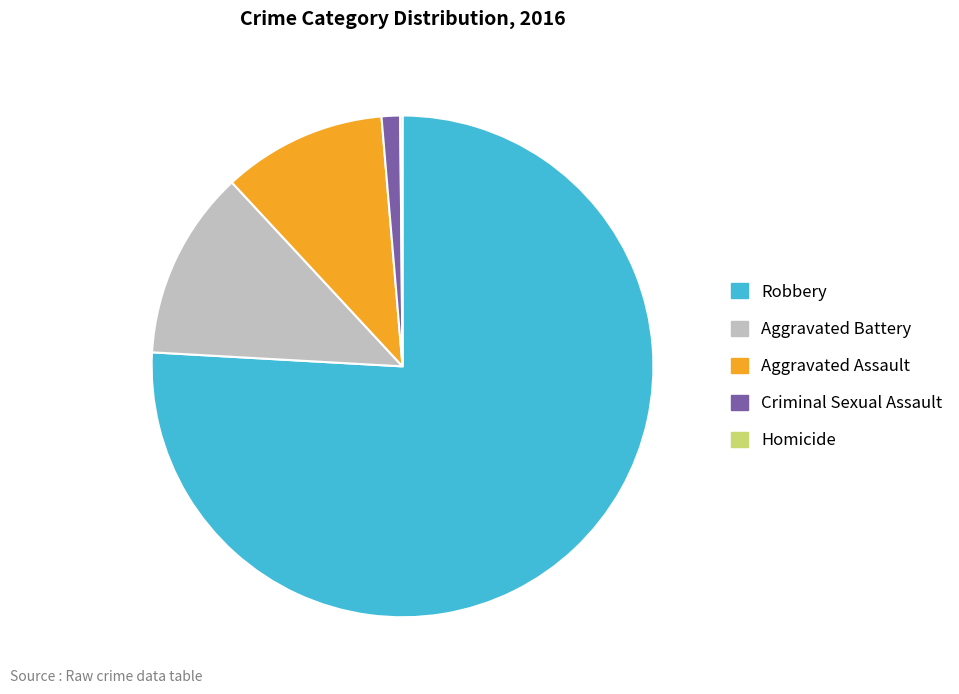

What is the ratio of the value at Aggravated Battery to the value at Aggravated Assault?

1.2